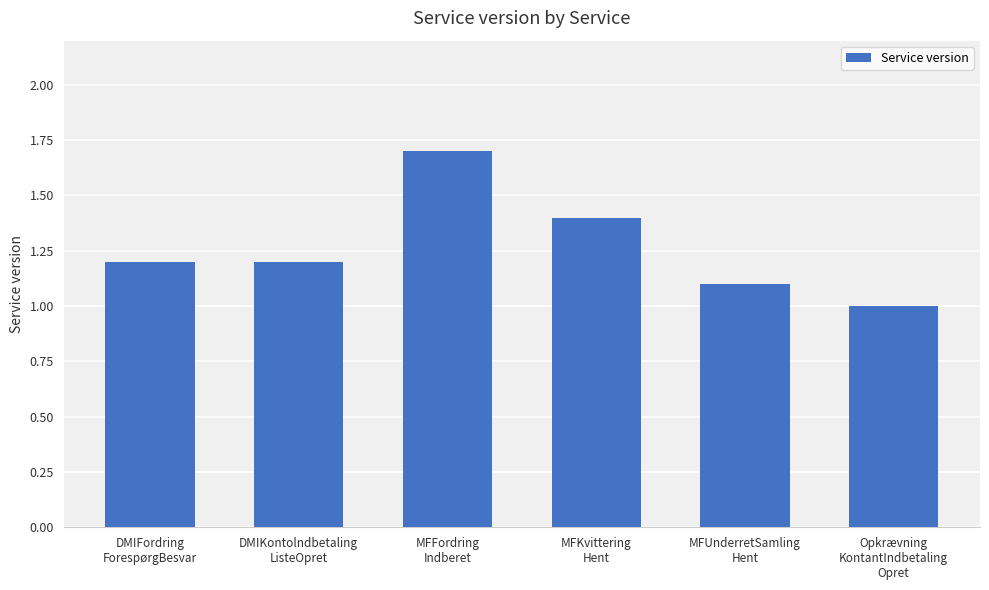

What is the value of the 3rd bar from the left?

1.7